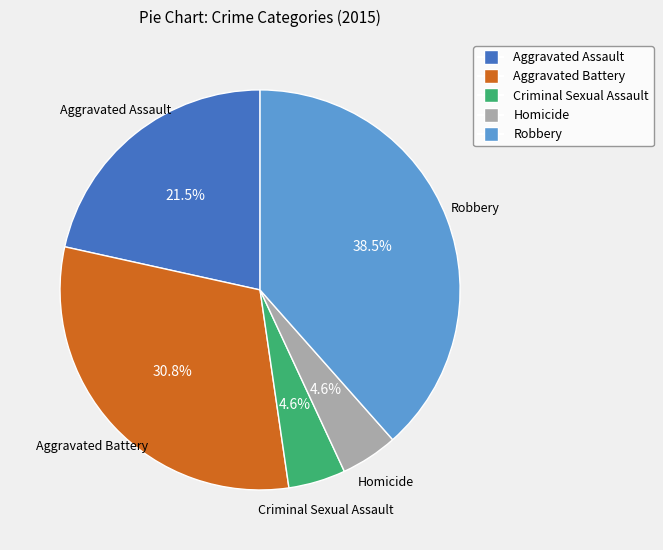

Do Criminal Sexual Assault and Aggravated Assault together represent more than half of the pie?

No